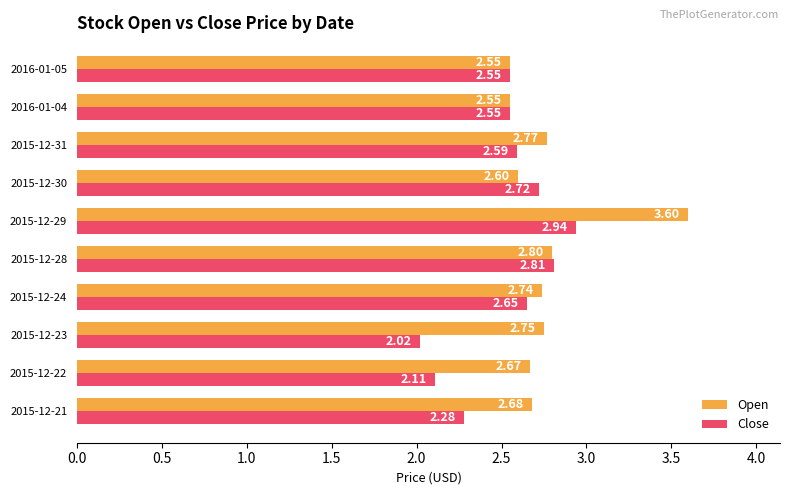

What is the difference between the maximum and second lowest values in the Close series?

0.8